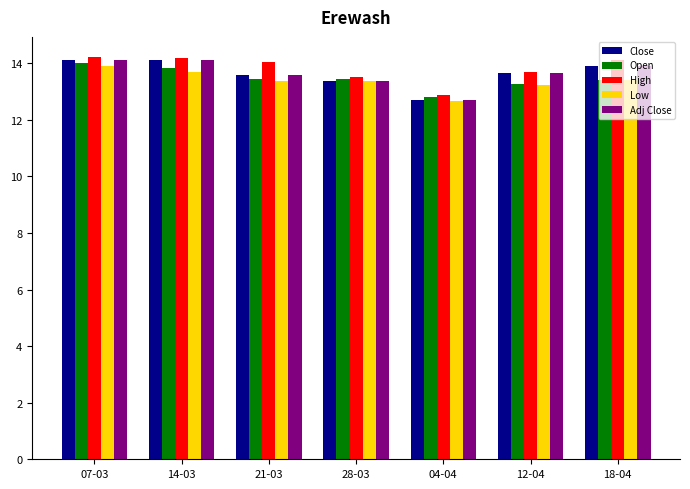

What position from the left is 07-03?

1